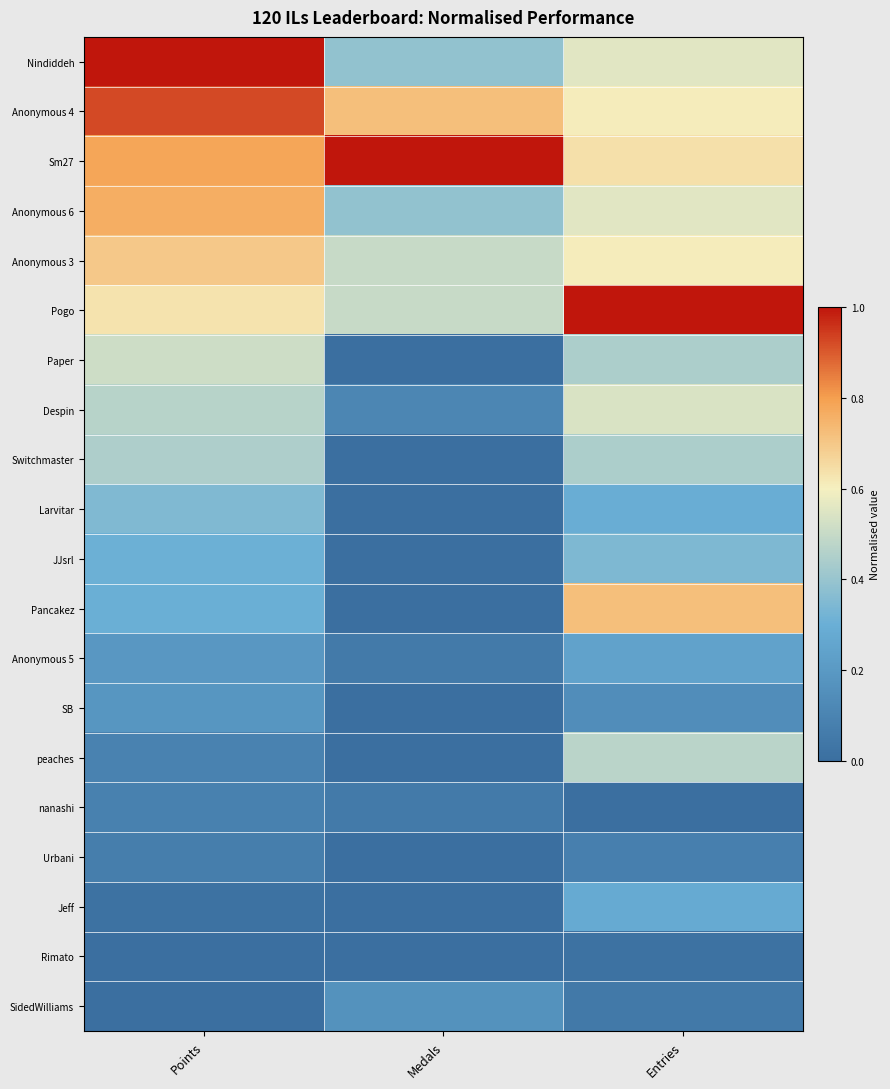

At which category is the sum across all series the highest?

Entries